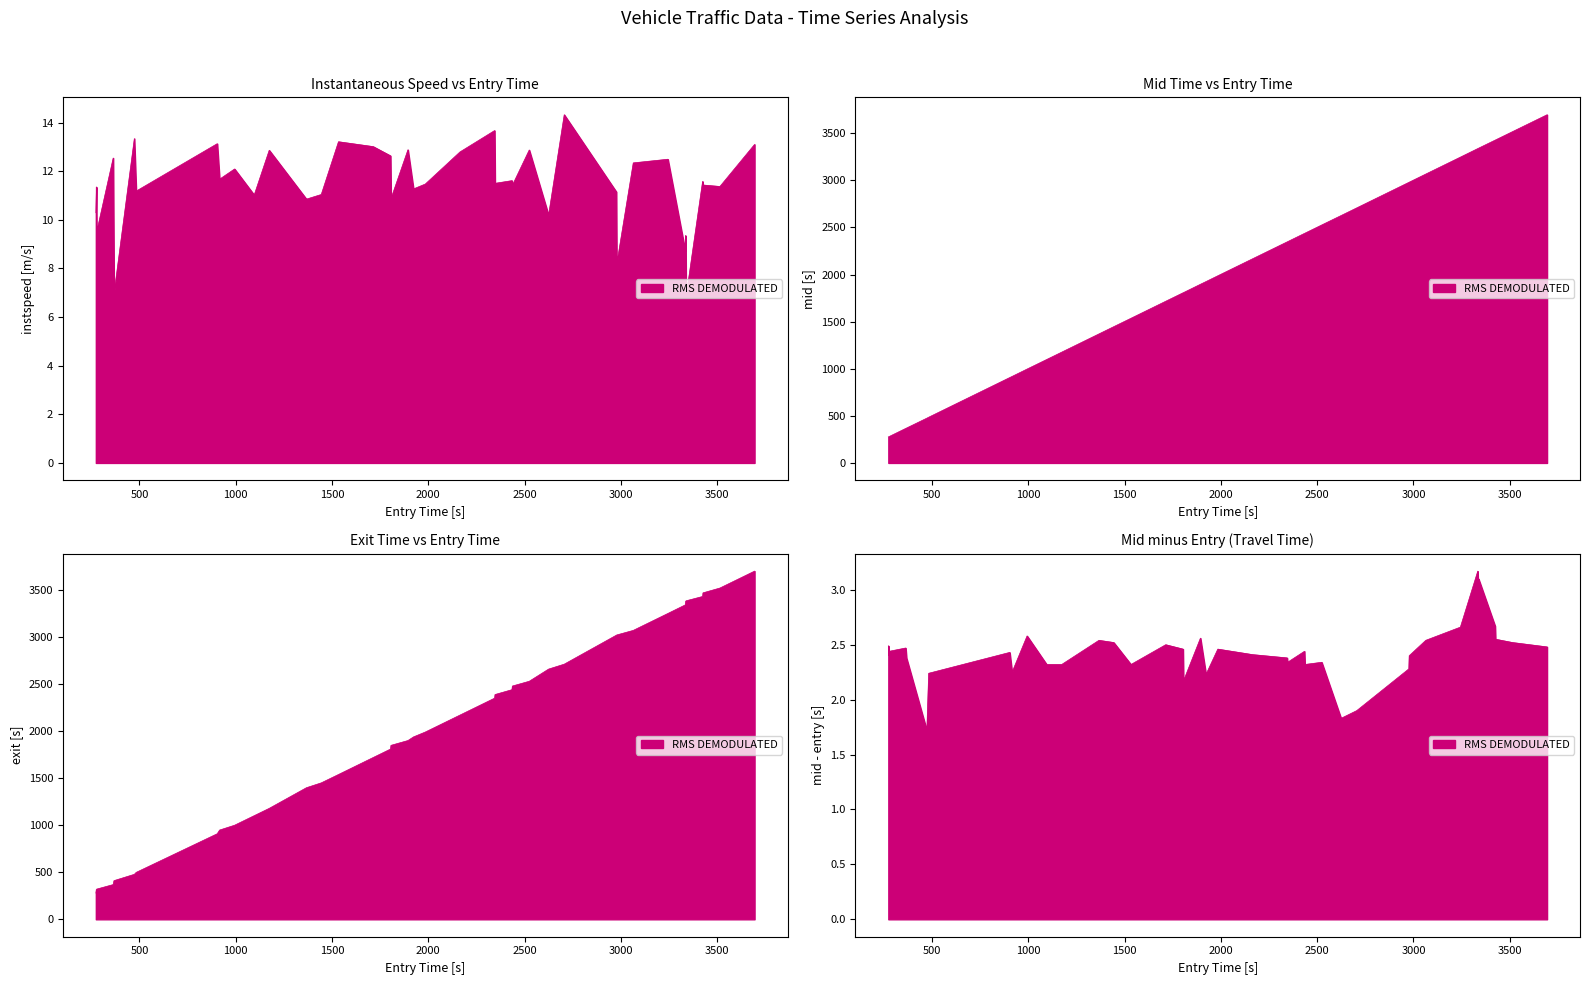

What is the difference between the second highest and second lowest values in the mid series?

3201.1